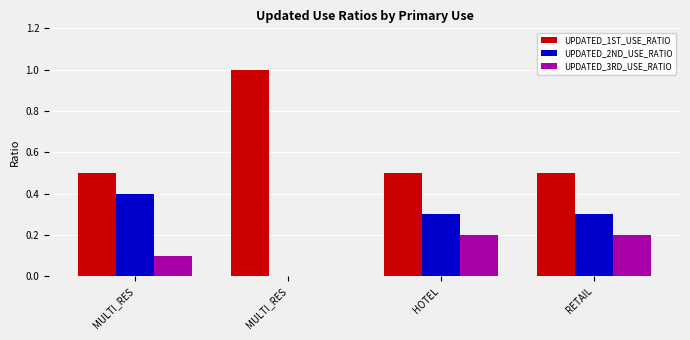

What is the label of the 1st bar from the left?

MULTI_RES